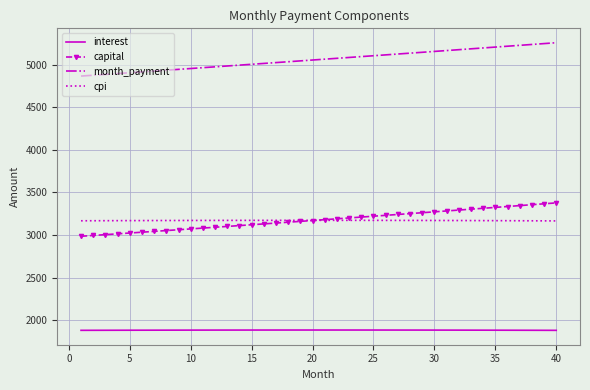

True or false: cpi and interest cross at least once.

False